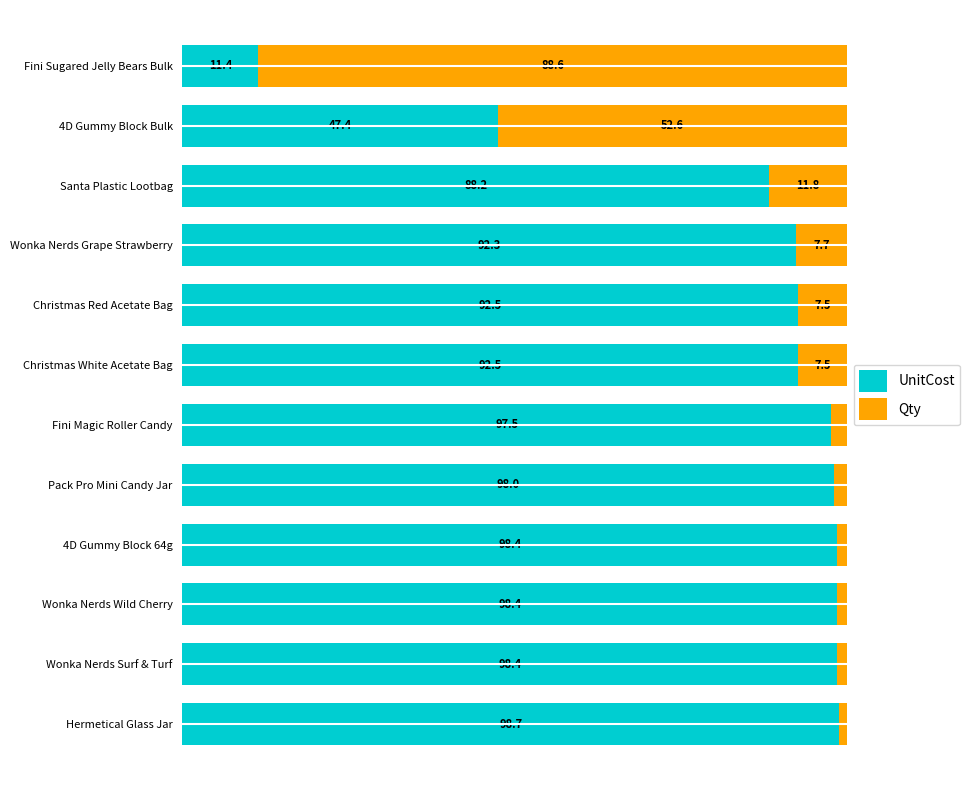

Which category has the highest value in the UnitCost series?

Hermetical Glass Jar